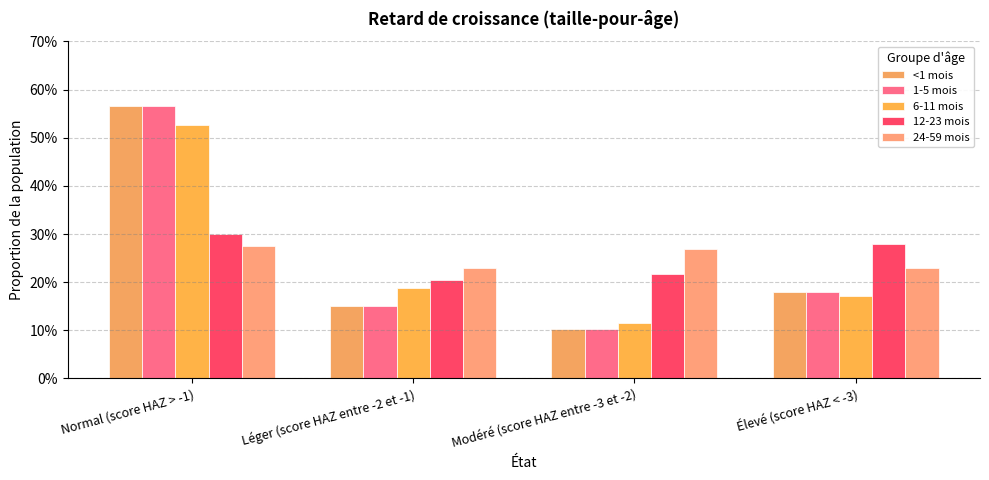

What position from the right is Normal (score HAZ > -1)?

4